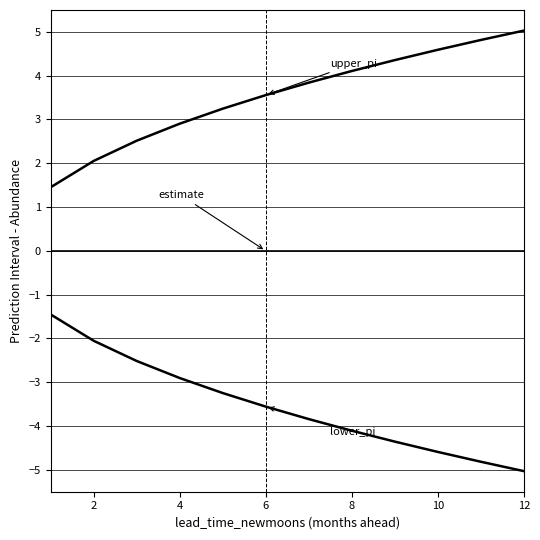

Does the chart display data point markers on the line(s)?

No